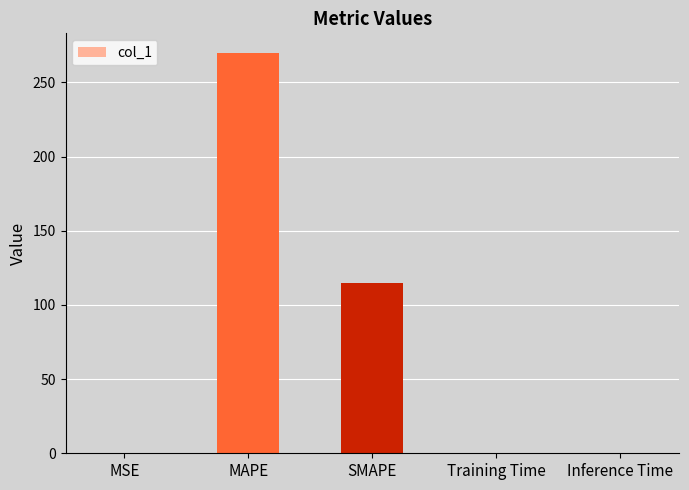

Count the number of data series in this chart.

1